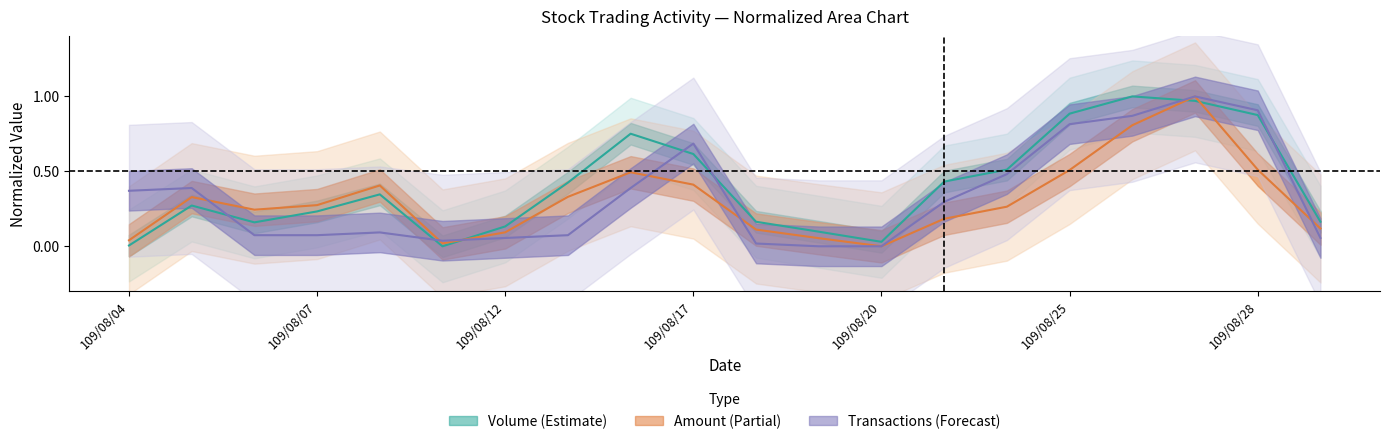

List the labels in order of Volume value, largest first.

109/08/26, 109/08/27, 109/08/25, 109/08/28, 109/08/14, 109/08/17, 109/08/24, 109/08/21, 109/08/13, 109/08/10, 109/08/05, 109/08/07, 109/08/18, 109/08/31, 109/08/06, 109/08/12, 109/08/19, 109/08/20, 109/08/04, 109/08/11